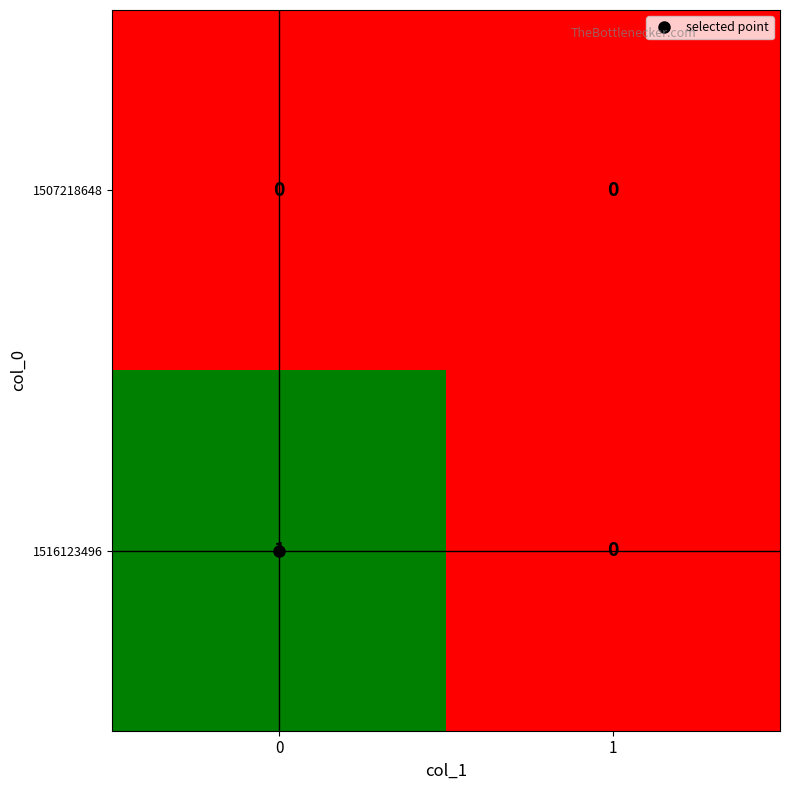

Rank the series by their maximum value, from lowest to highest.

1507218648, 1516123496